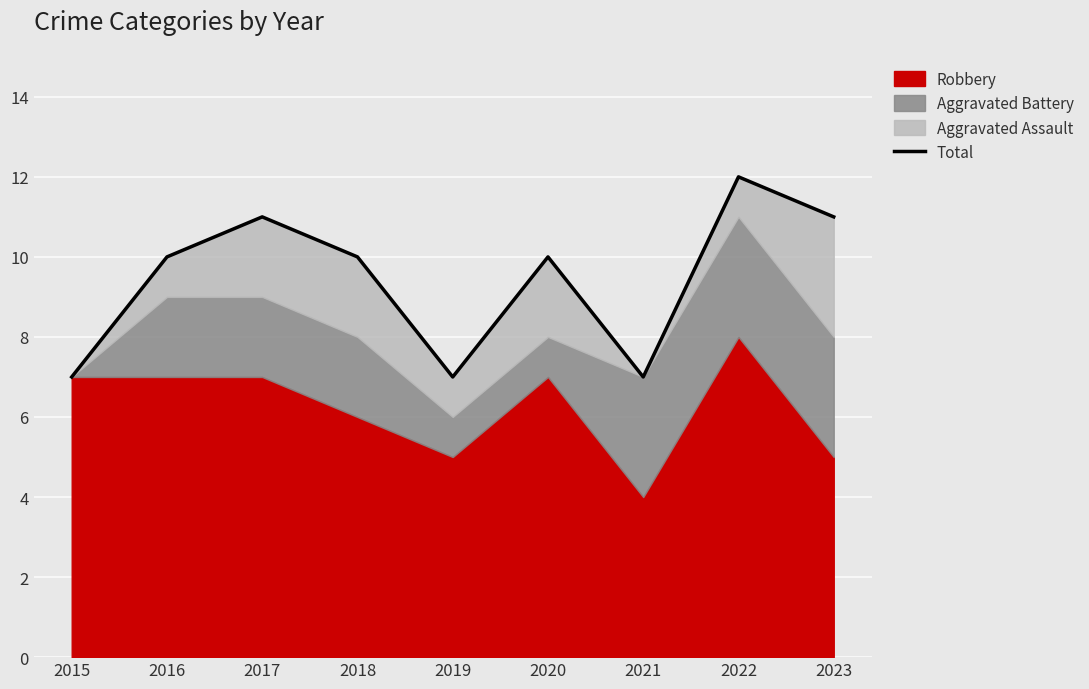

What is the approximate value at 2023?

11